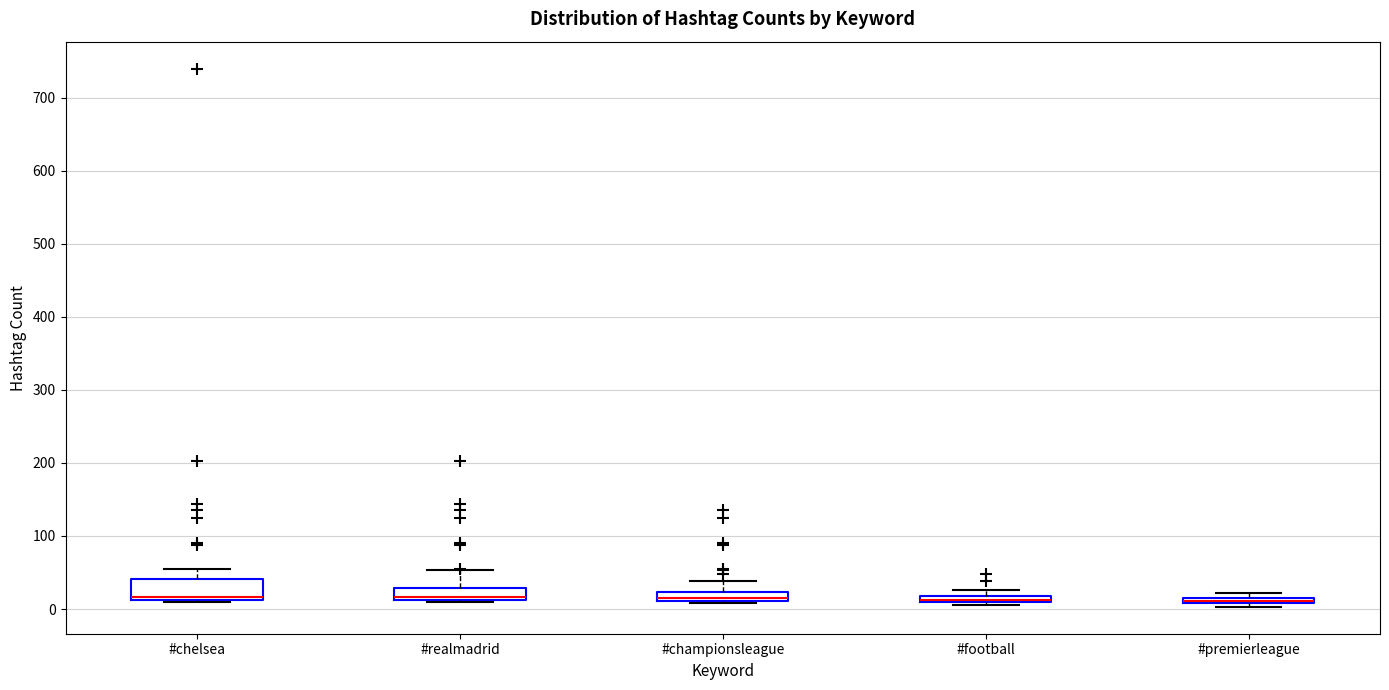

Where does the median line of the box for #realmadrid sit on the y-axis? The values are not printed on the chart, so give them approximately, as read against the axis.

20